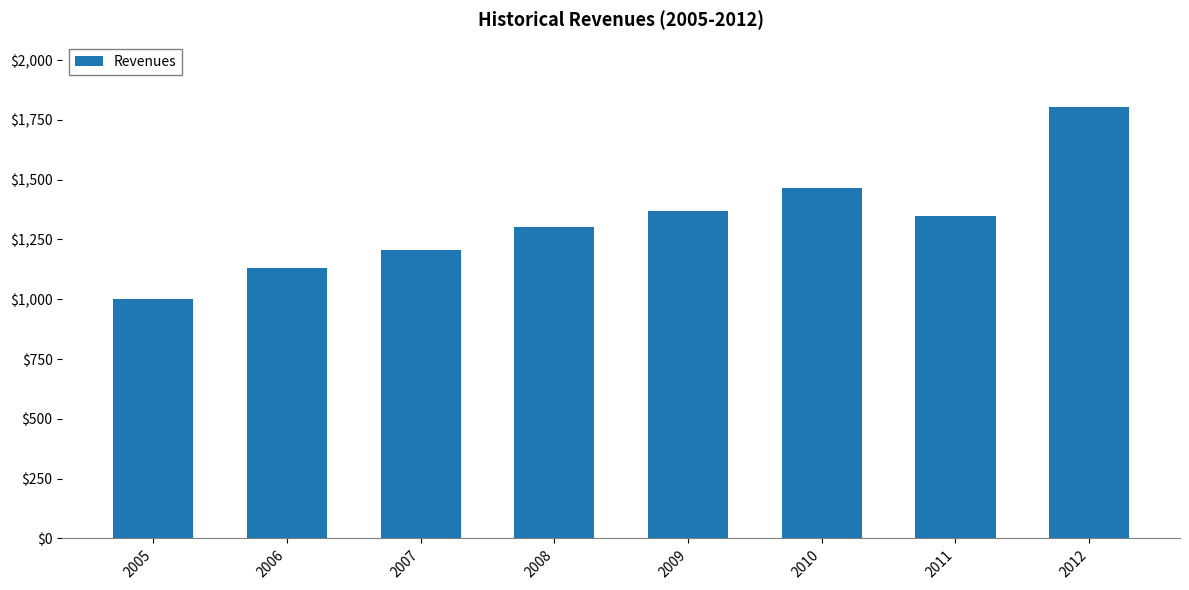

What is the value of the 4th bar from the left?

1303